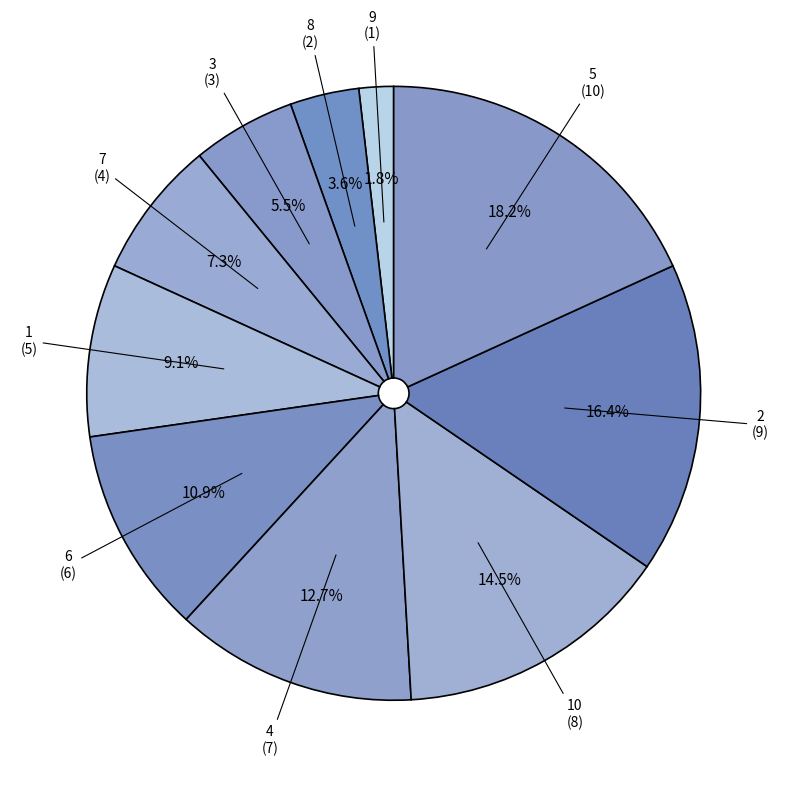

To the nearest percent, what is the difference between the largest and smallest slice percentages?

16%